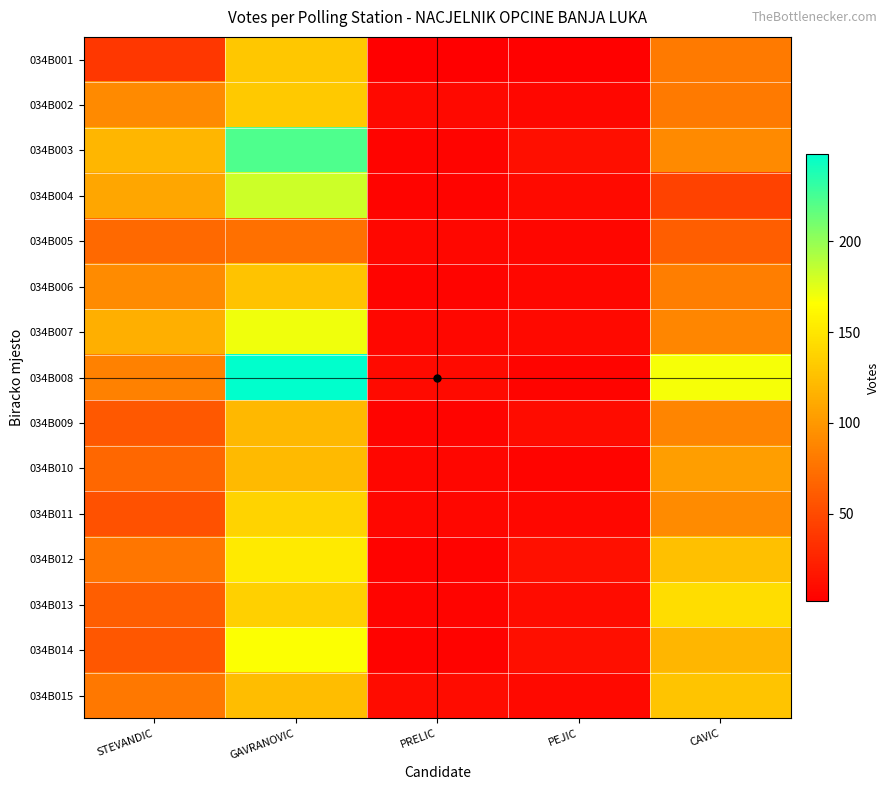

Rank the series at PEJIC from highest to lowest value.

034B012, 034B003, 034B014, 034B009, 034B013, 034B004, 034B007, 034B015, 034B002, 034B006, 034B011, 034B005, 034B008, 034B010, 034B001